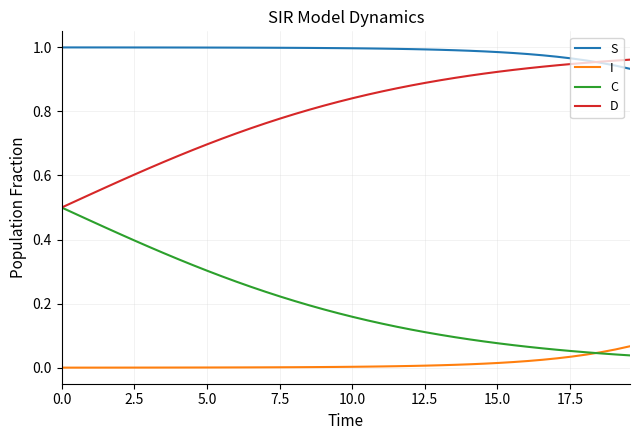

True or false: D and I intersect in this chart.

False